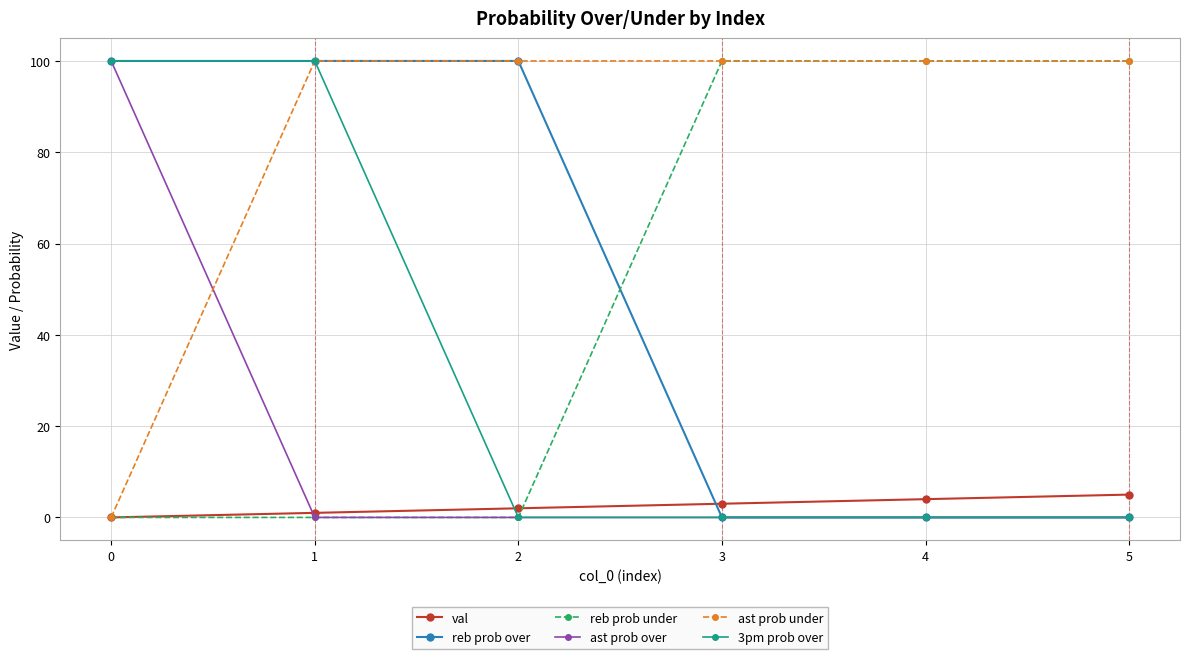

How many times do reb prob over and reb prob under cross each other?

1